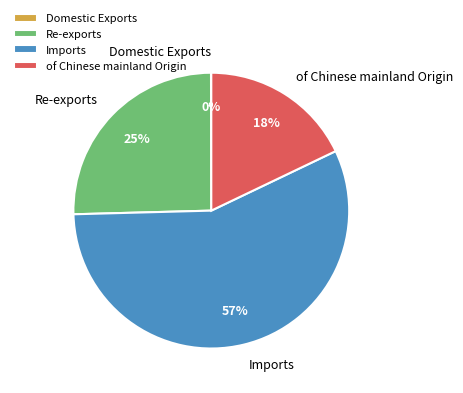

Does Imports account for over 50% of the chart?

Yes